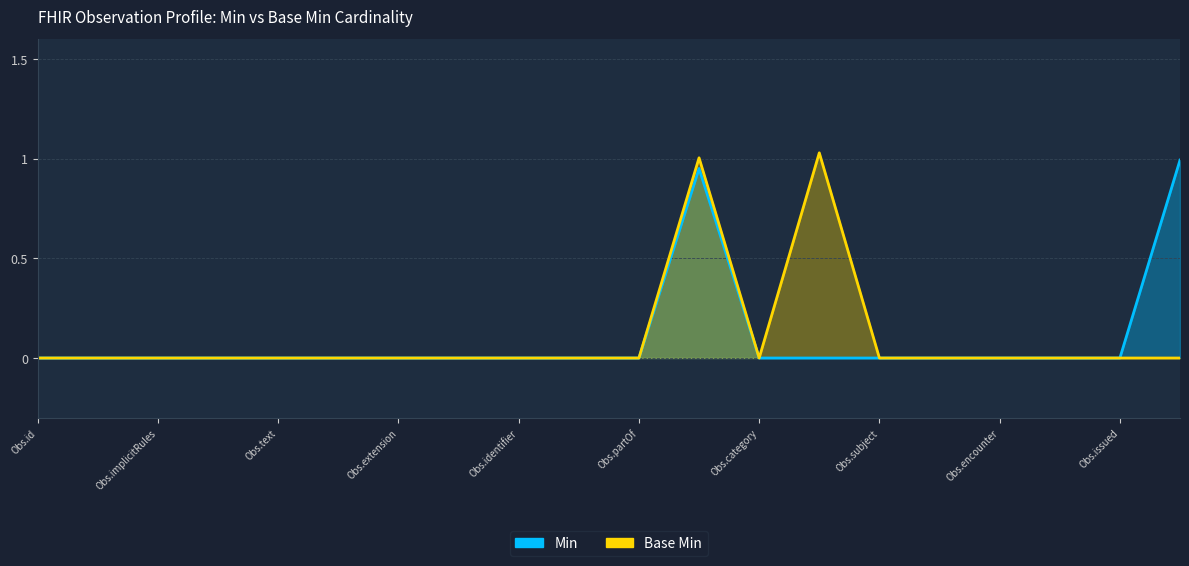

What are all the series names shown in the legend?

Min, Base Min